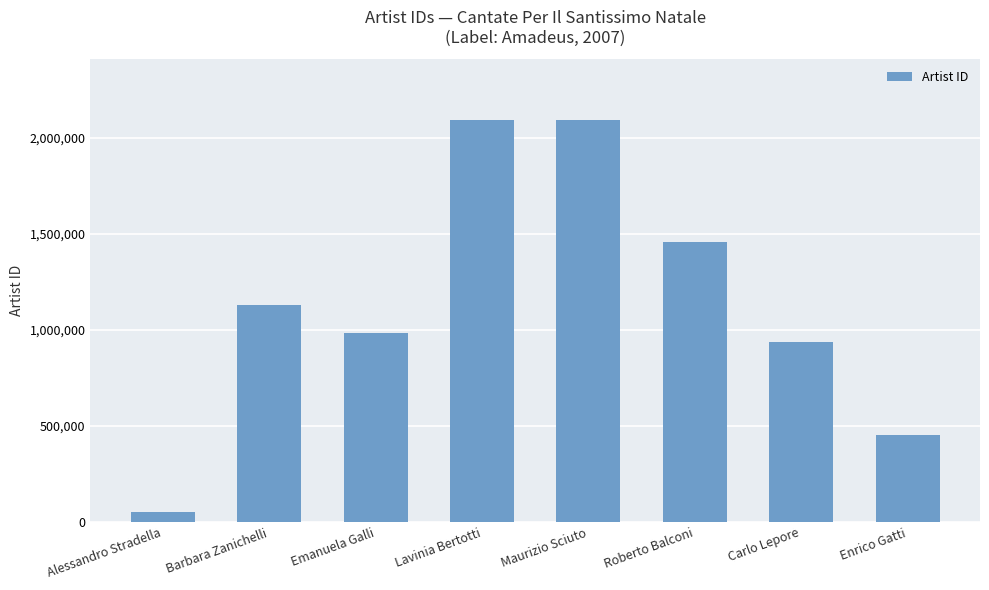

What is the minimum value shown in the chart?

53484